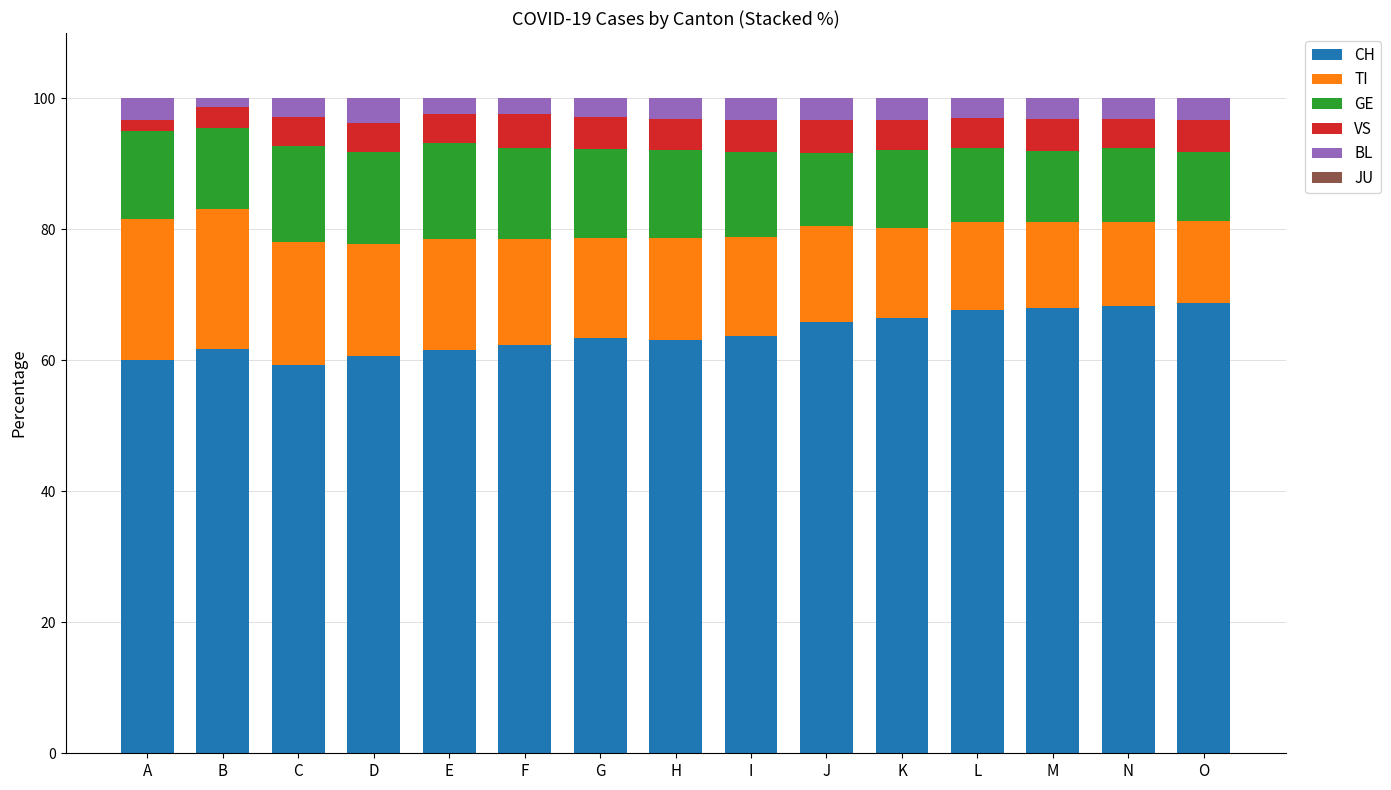

What is the value of the CH bar at the 1st from the left?

60.0